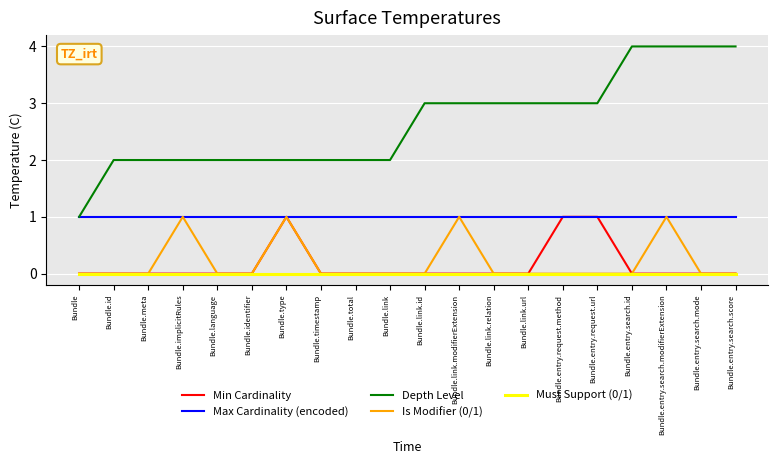

Is the value of Max Cardinality (encoded) at Bundle.link.relation greater than the value of Must Support (0/1) at Bundle?

Yes